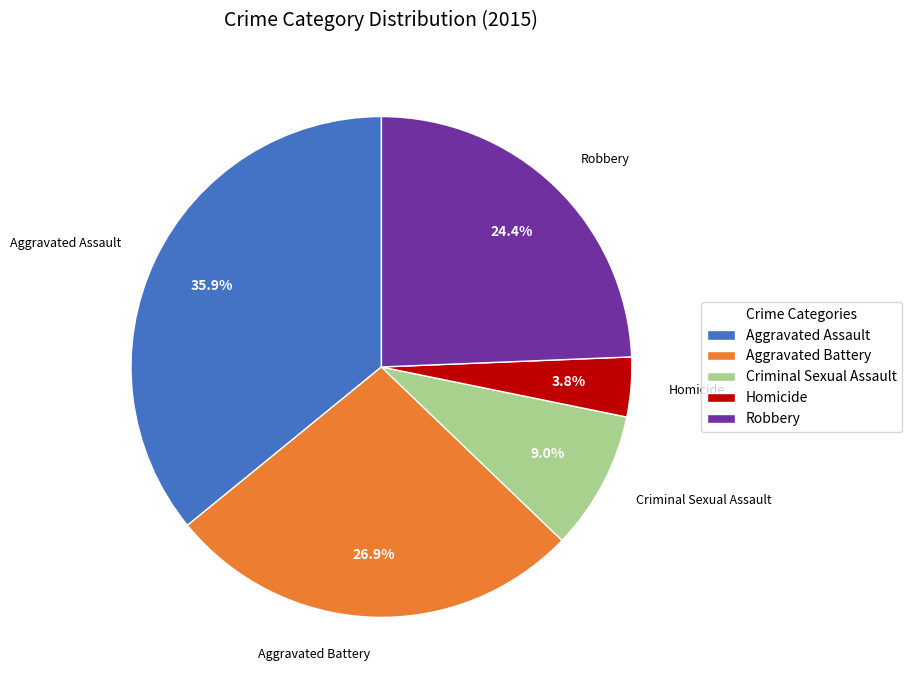

How much of the chart is everything except Aggravated Assault?

64.1%